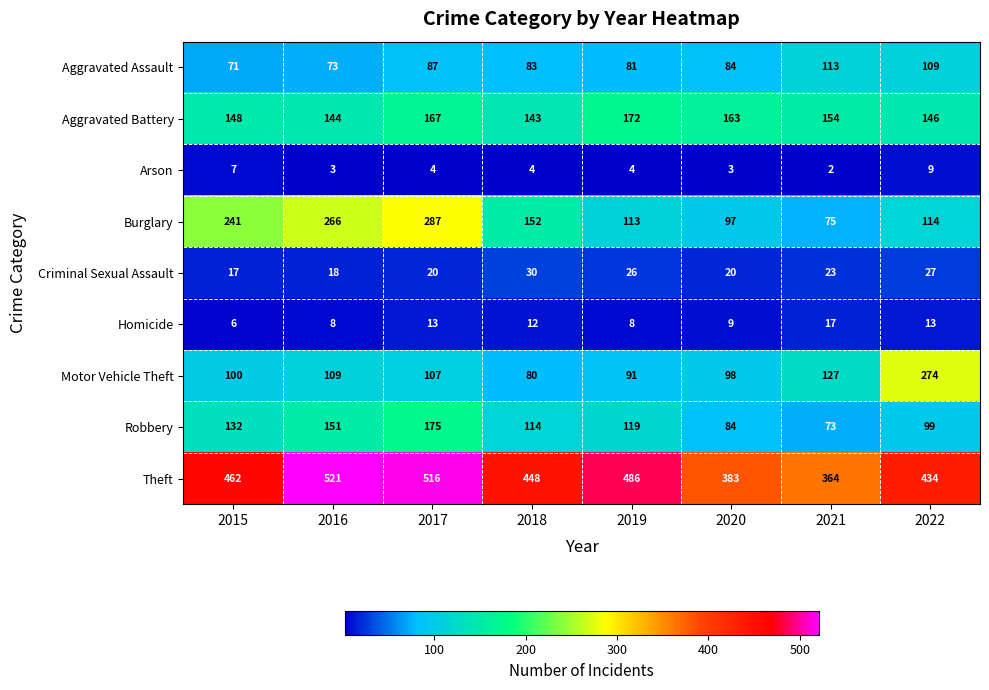

What is the difference between the Arson values at 2022 and 2019?

5